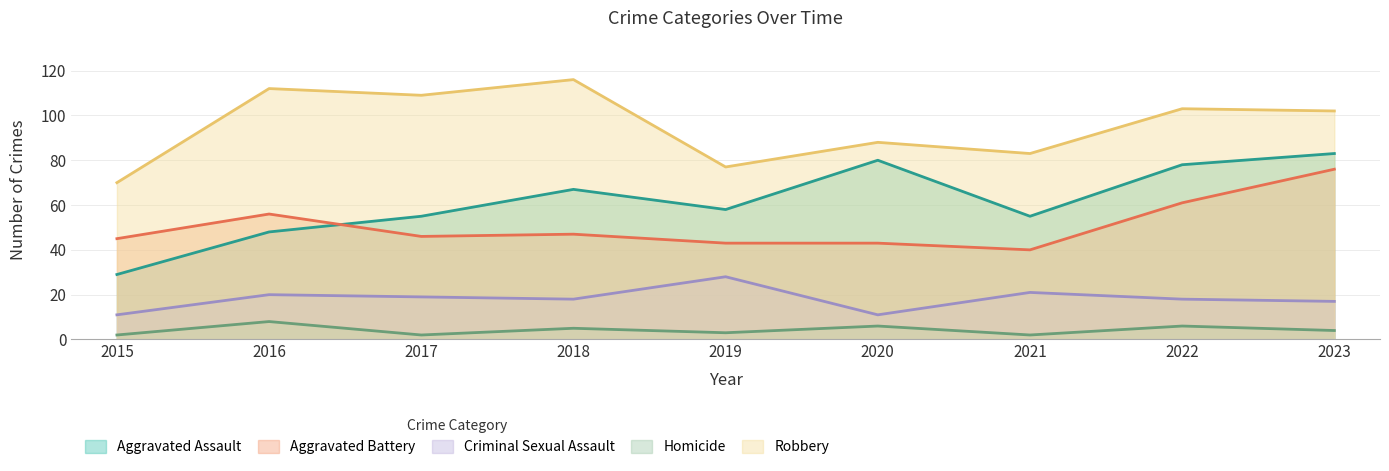

Does the chart display data point markers on the line(s)?

No